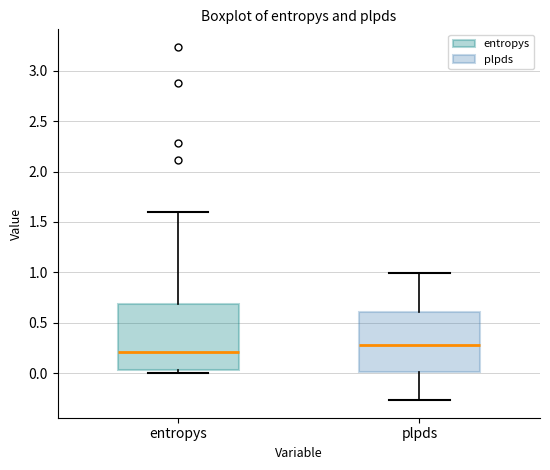

Comparing the boxes themselves (not the whiskers), which one is the tallest?

entropys